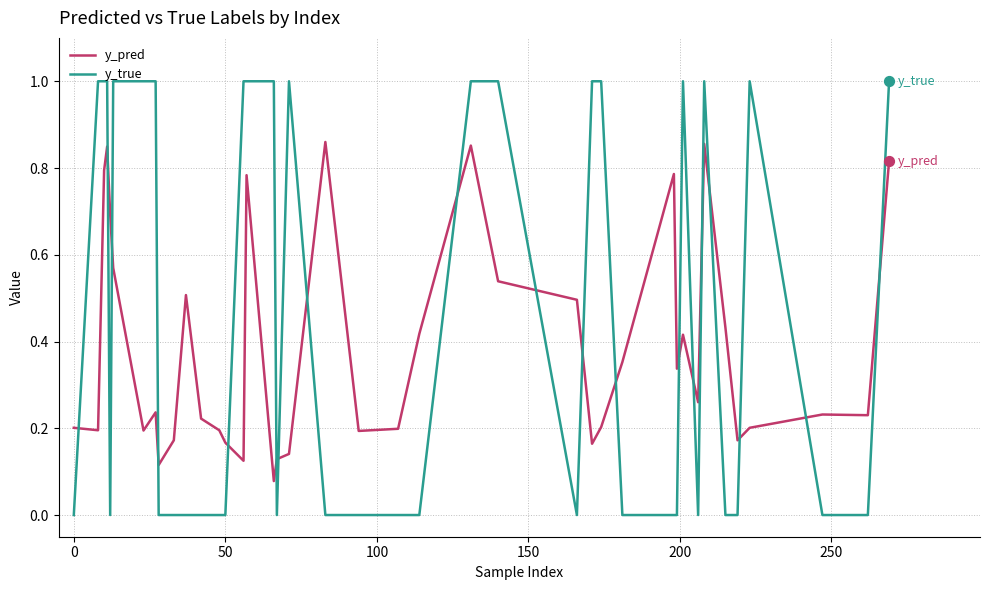

What are all the series names shown in the legend?

y_pred, y_true